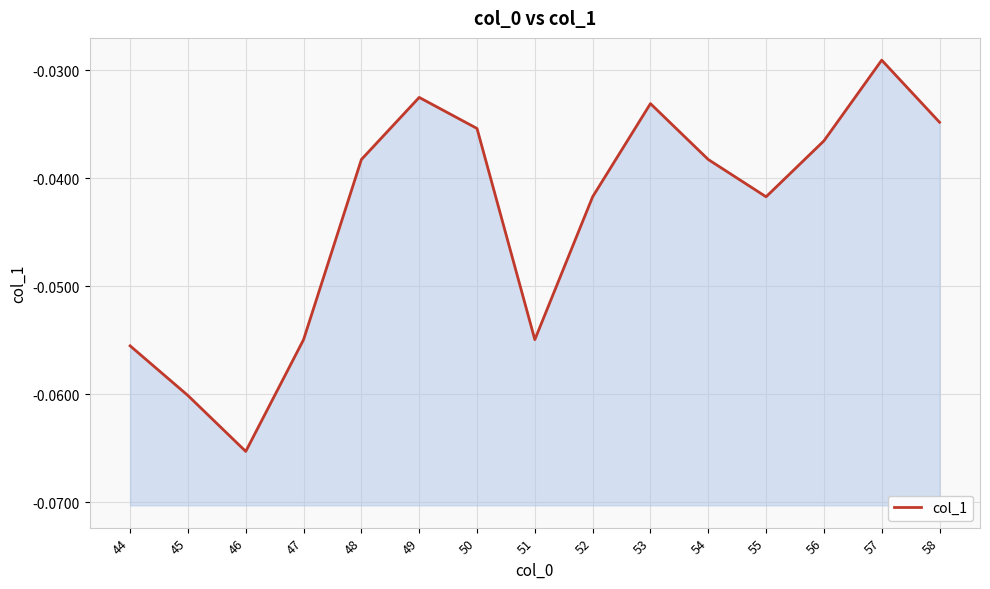

Which has a higher value, 52 or 53?

53